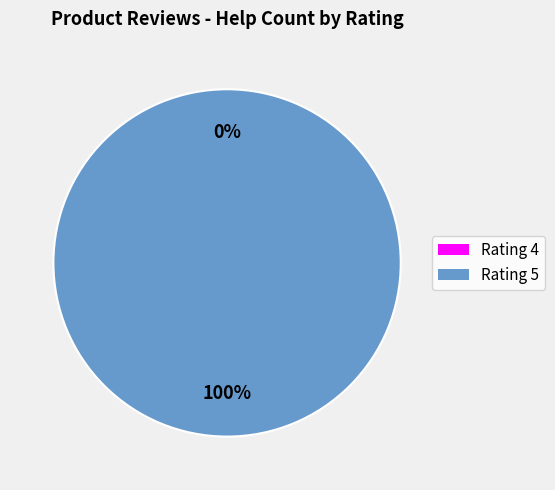

Is there a majority slice in this chart?

Yes